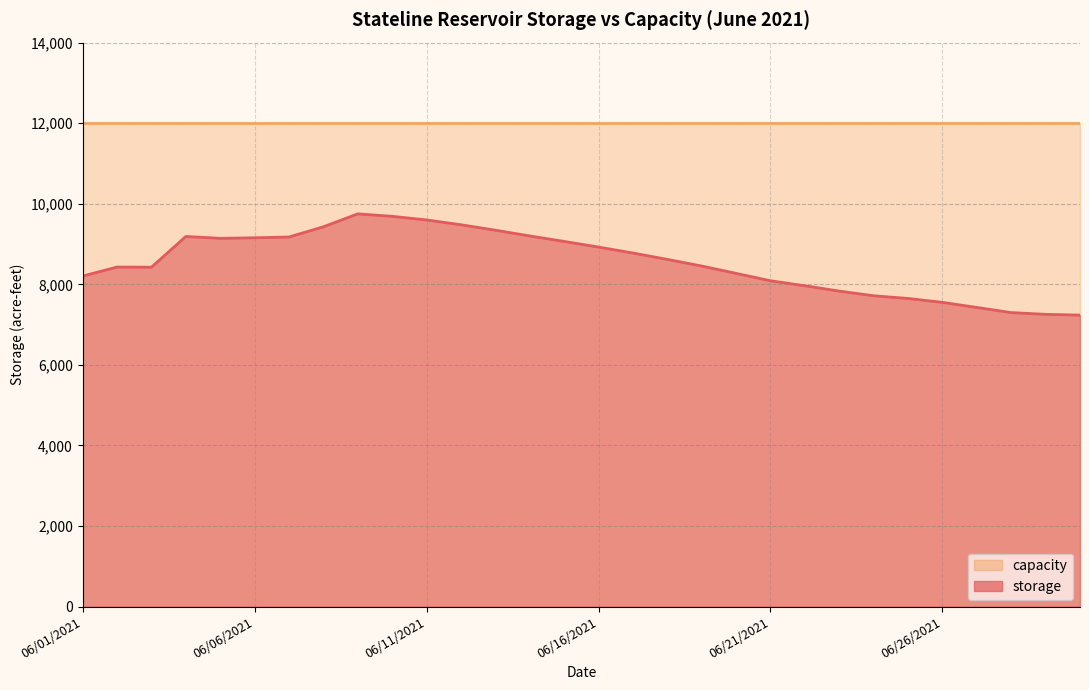

Between 06/27/2021 and 06/01/2021, which is larger?

06/01/2021